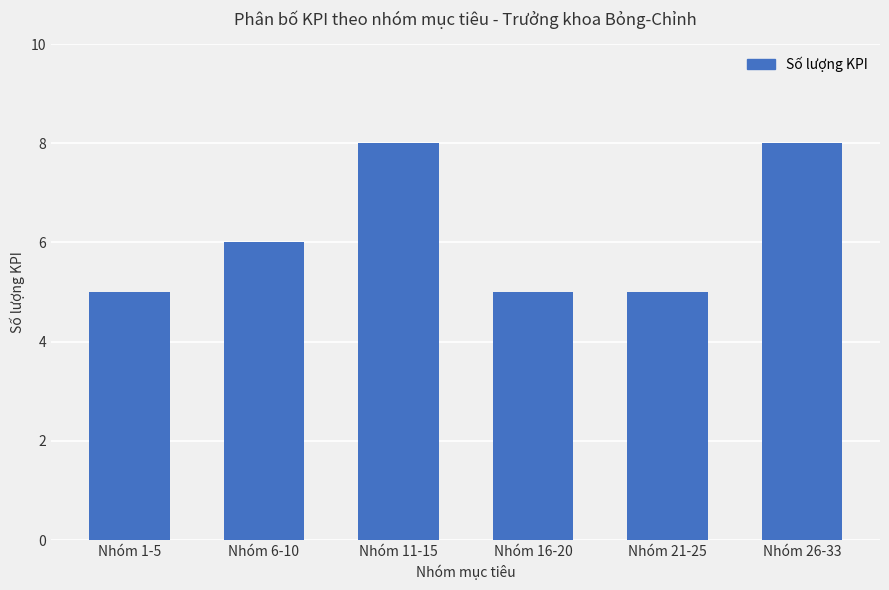

Is it true that the value at Nhóm 1-5 is 5?

True